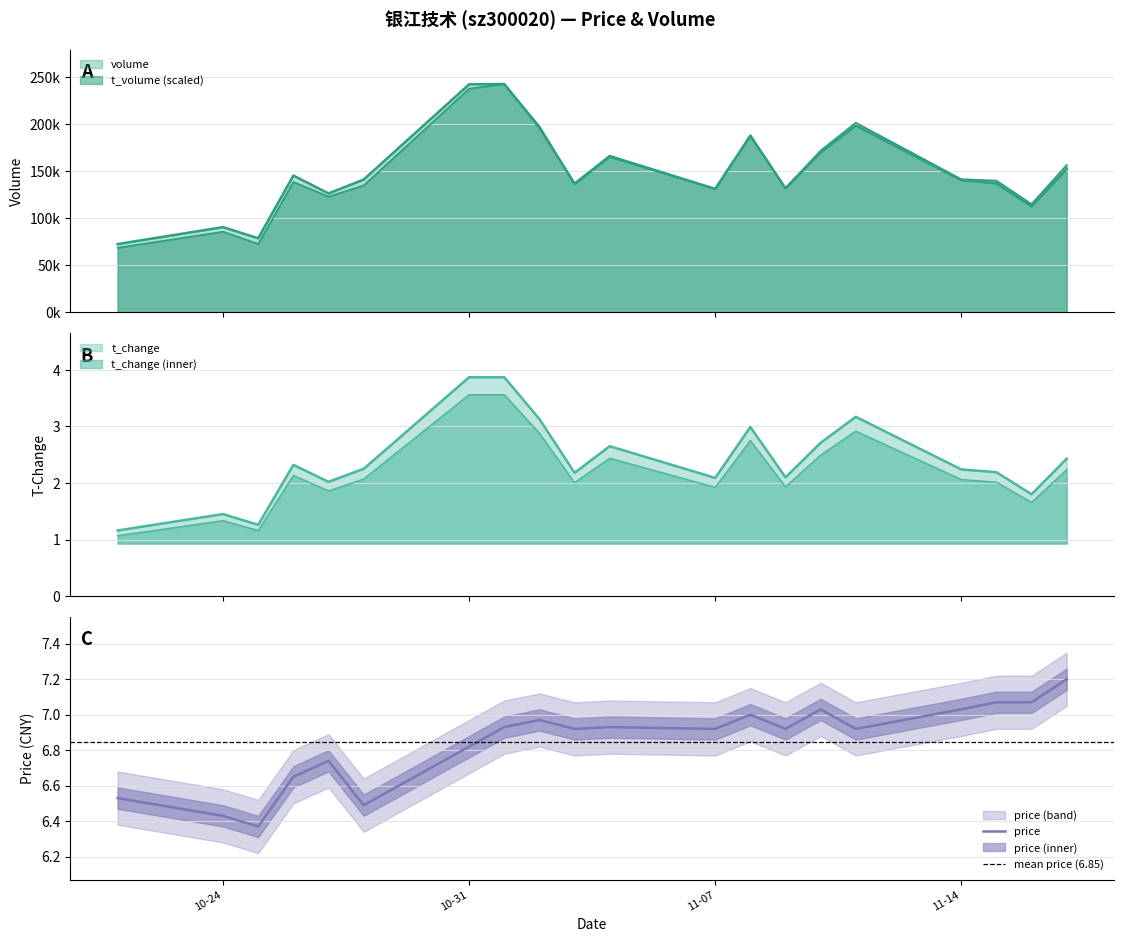

In volume, how many points are lower than both neighbors (excluding endpoints)?

6